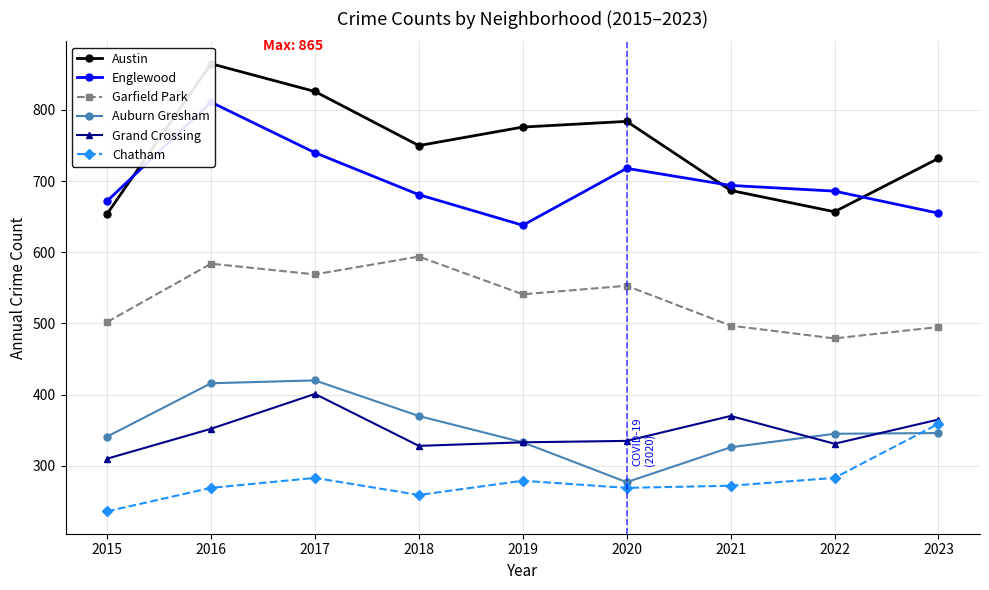

The Grand Crossing series shows 460 at 2022. True or false?

False